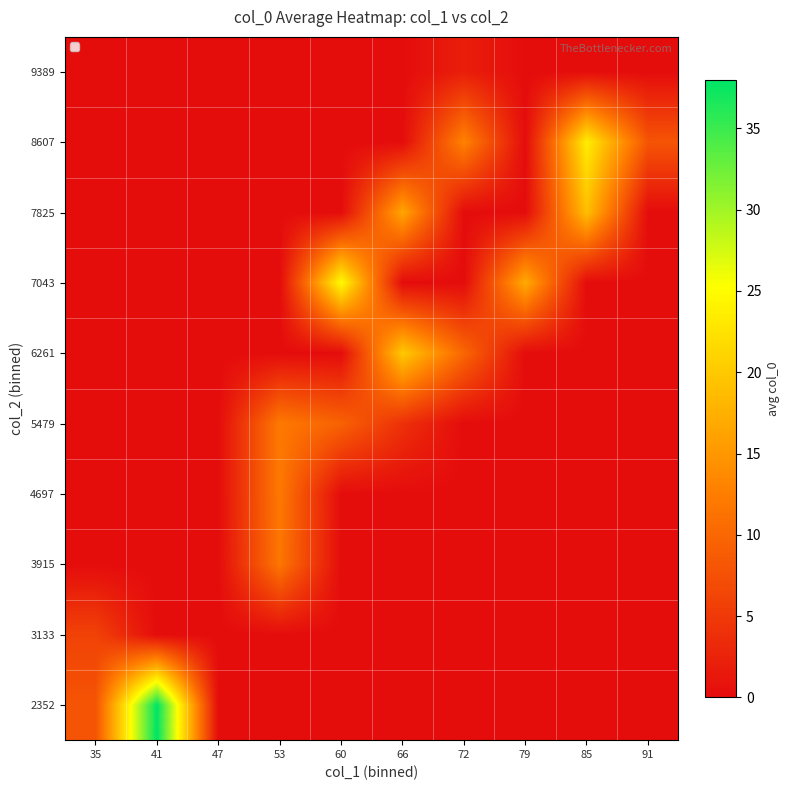

At which category is the sum across all series the highest?

85